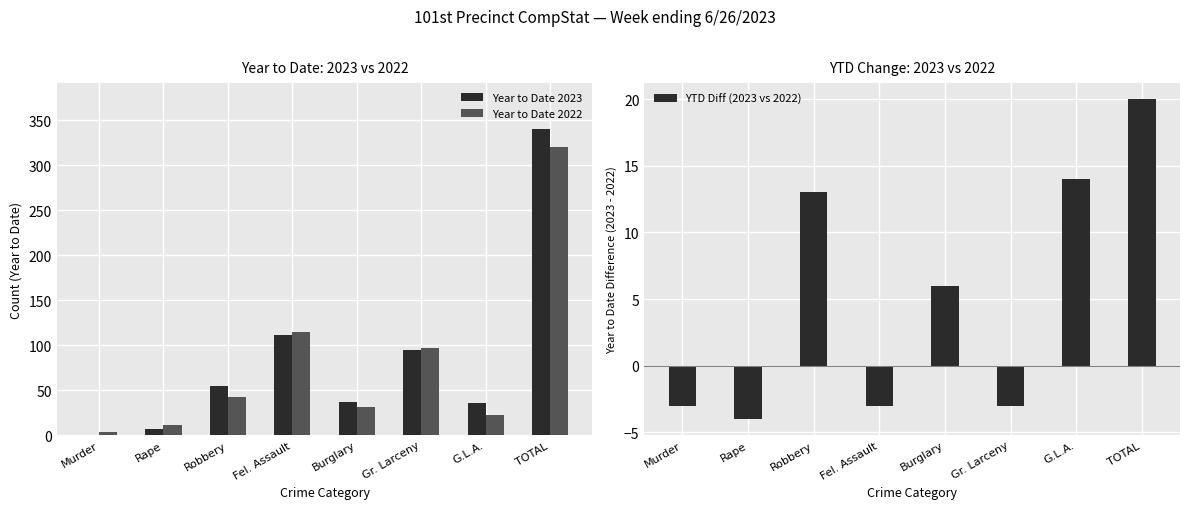

What is the average value of the Year to Date 2023 series?

85